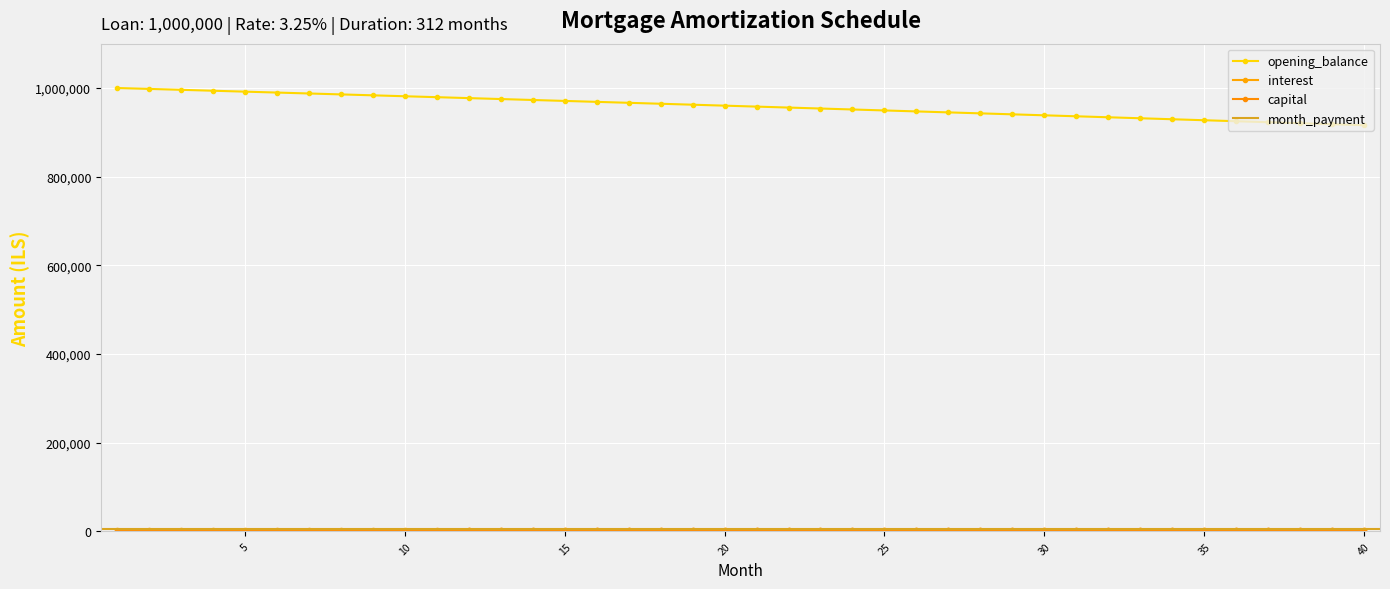

At which category is the sum across all series the highest?

1